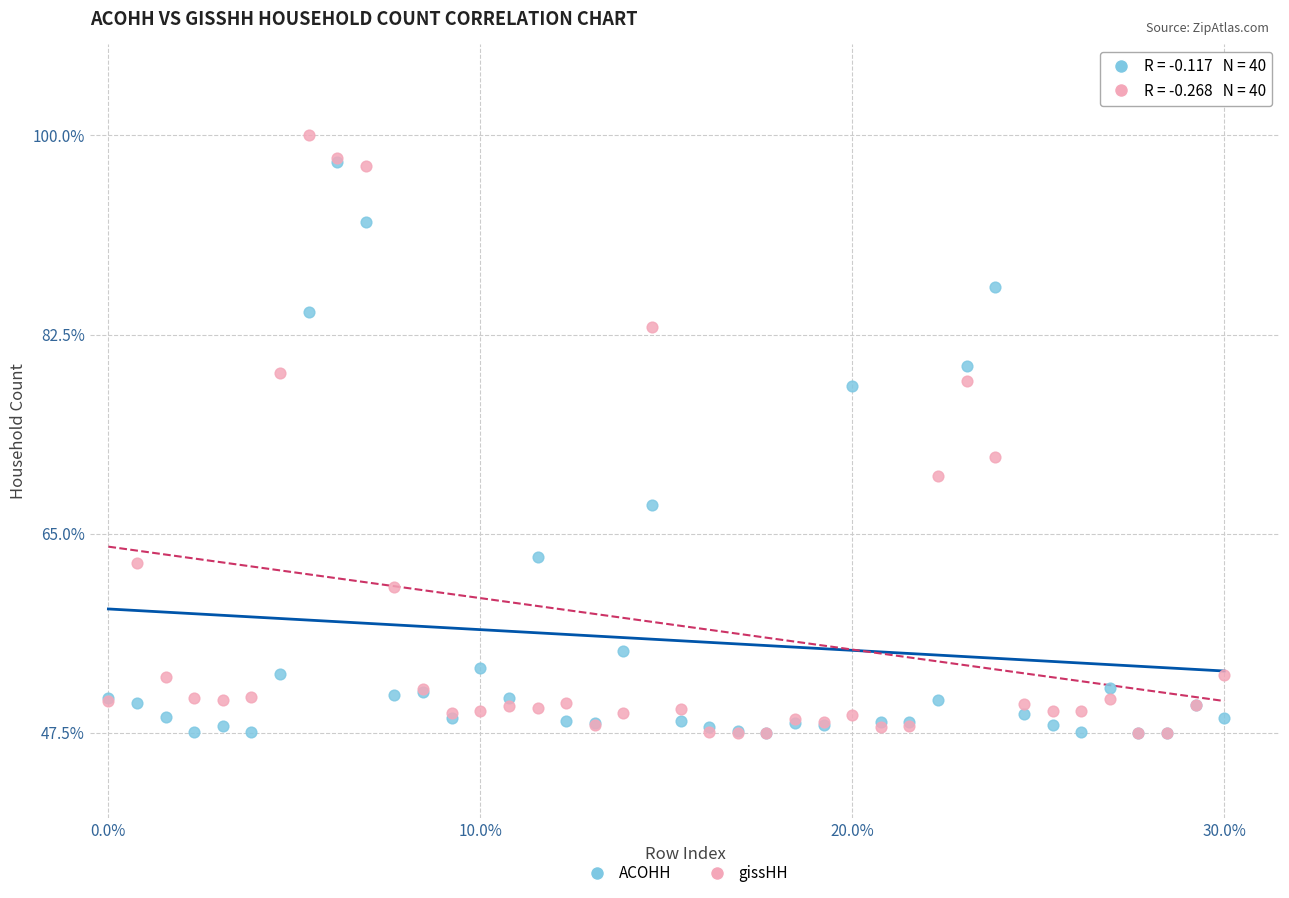

In the gissHH series, what Y value is closest to 73?

71.7